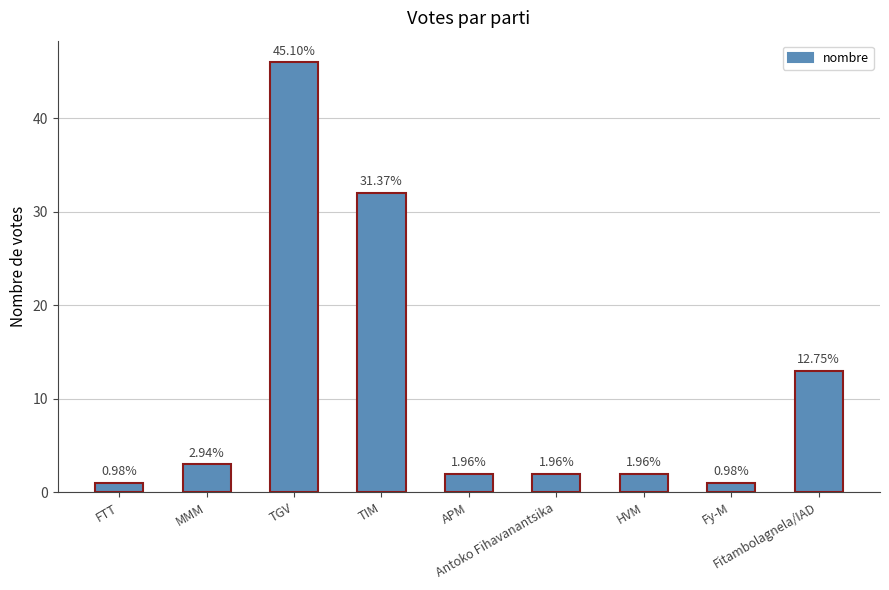

What position from the left is Fitambolagnela/IAD?

9